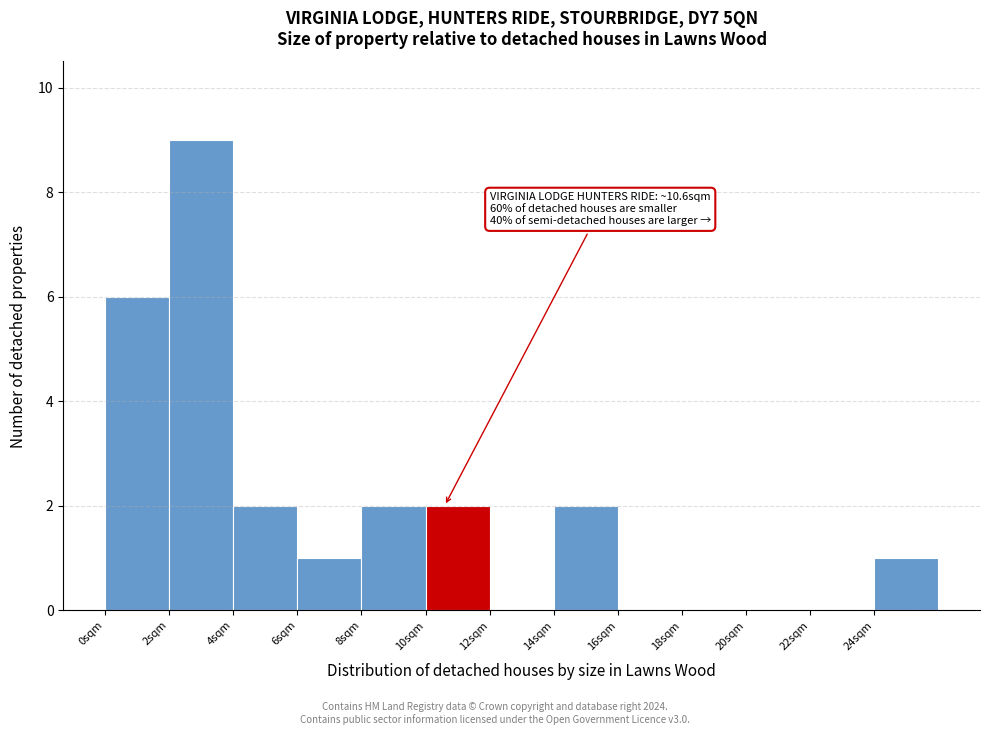

Which range on the x-axis has the tallest bar?

2 to 4